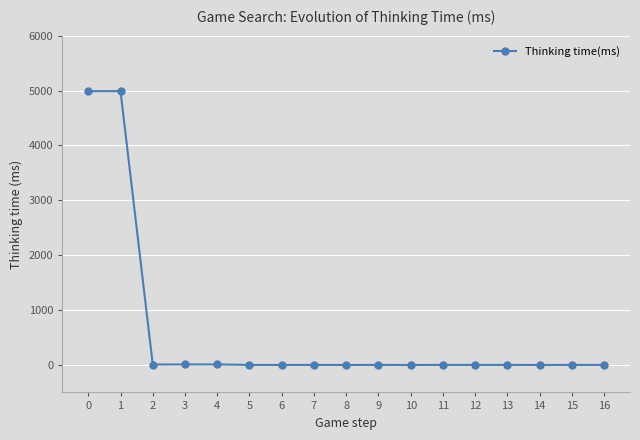

What is the change in value from 1 to 8?

-4989